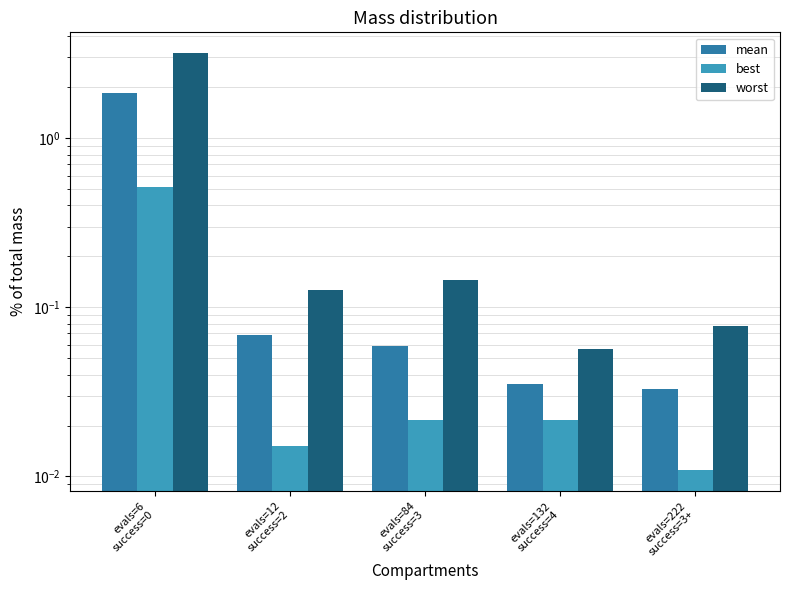

Reading left to right, transcribe all the data shown in this chart.

mean: 1.9	0.1	0.1	0.0	0.0
best: 0.5	0.0	0.0	0.0	0.0
worst: 3.2	0.1	0.1	0.1	0.1